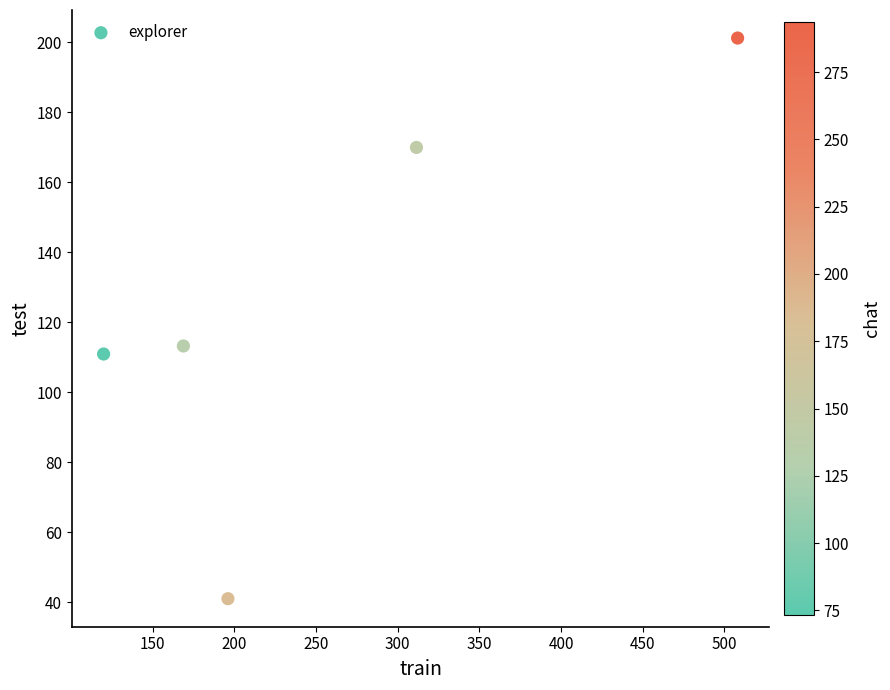

What Y value in the scatter plot is closest to 121?

113.2